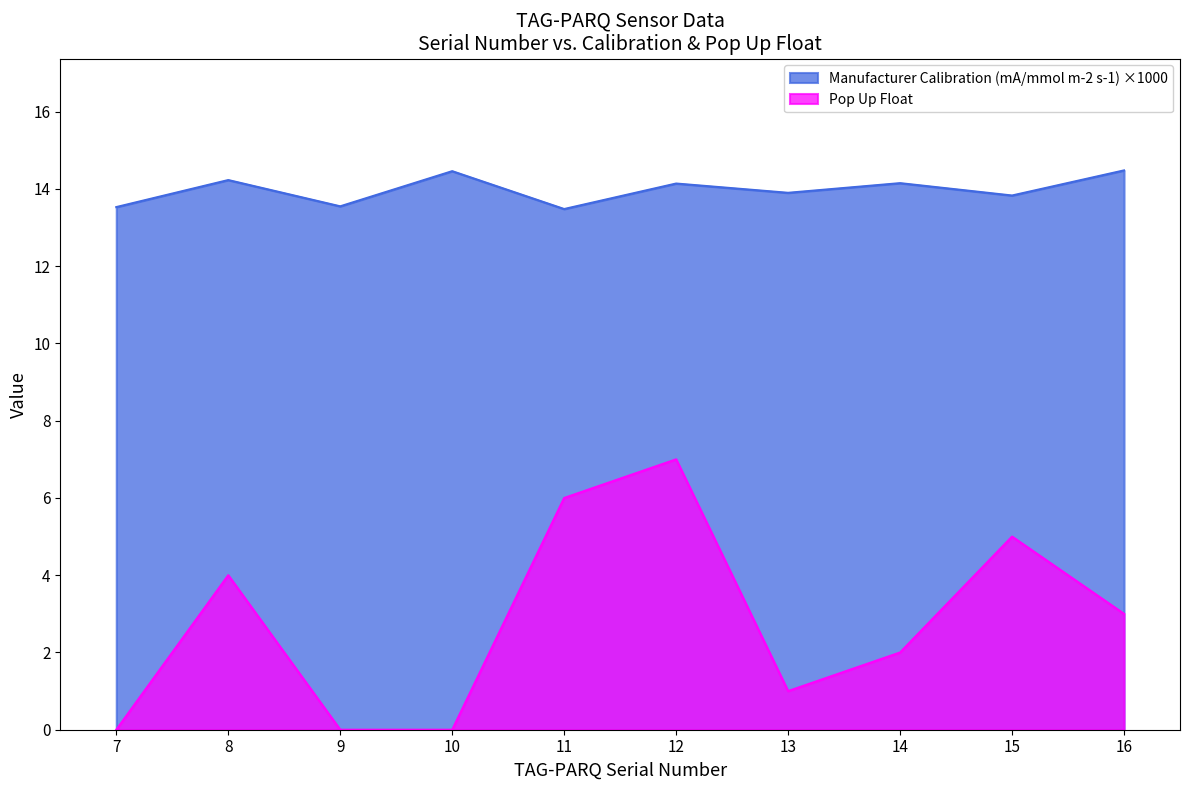

Reading left to right, transcribe all the data shown in this chart.

Manufacturer Calibration (mA/mmol m-2 s-1): 7=13.5	8=14.2	9=13.5	10=14.5	11=13.5	12=14.1	13=13.9	14=14.1	15=13.8	16=14.5
Pop Up Float: 7=0.0	8=4.0	9=0.0	10=0.0	11=6.0	12=7.0	13=1.0	14=2.0	15=5.0	16=3.0